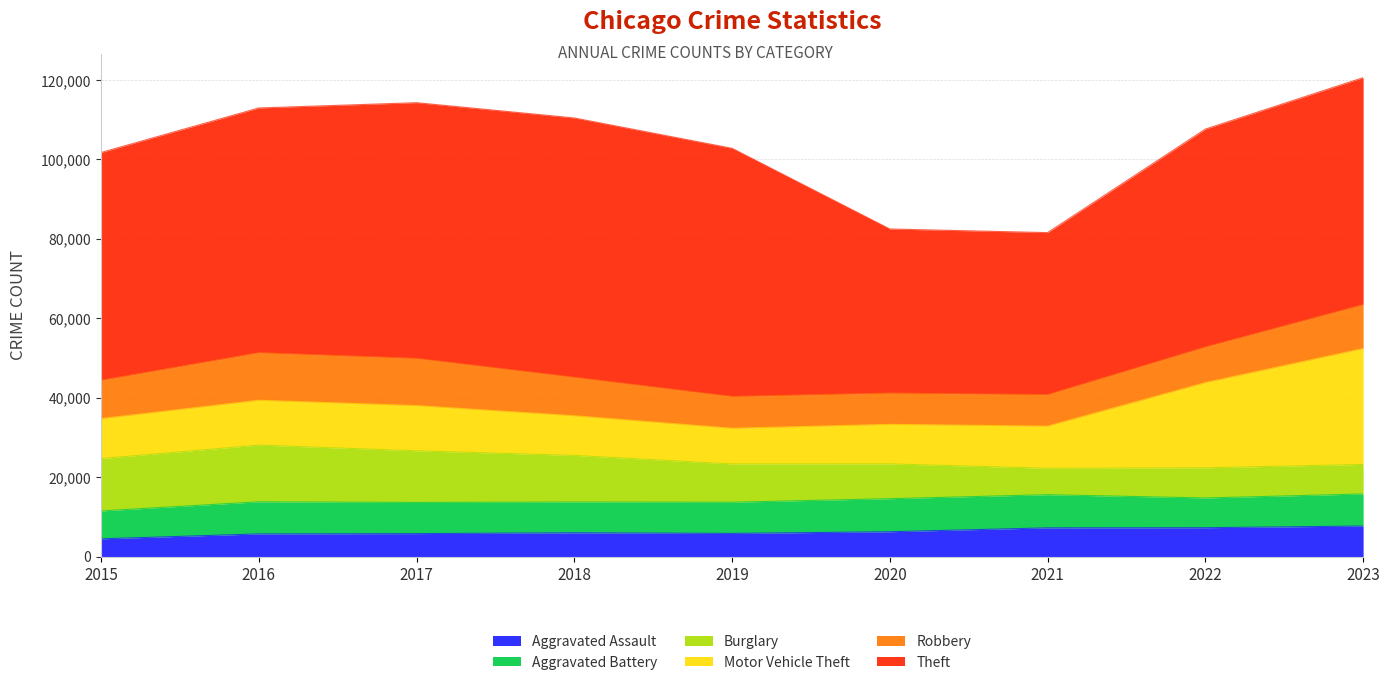

Rank the series at 2016 from lowest to highest value.

Aggravated Assault, Aggravated Battery, Motor Vehicle Theft, Robbery, Burglary, Theft